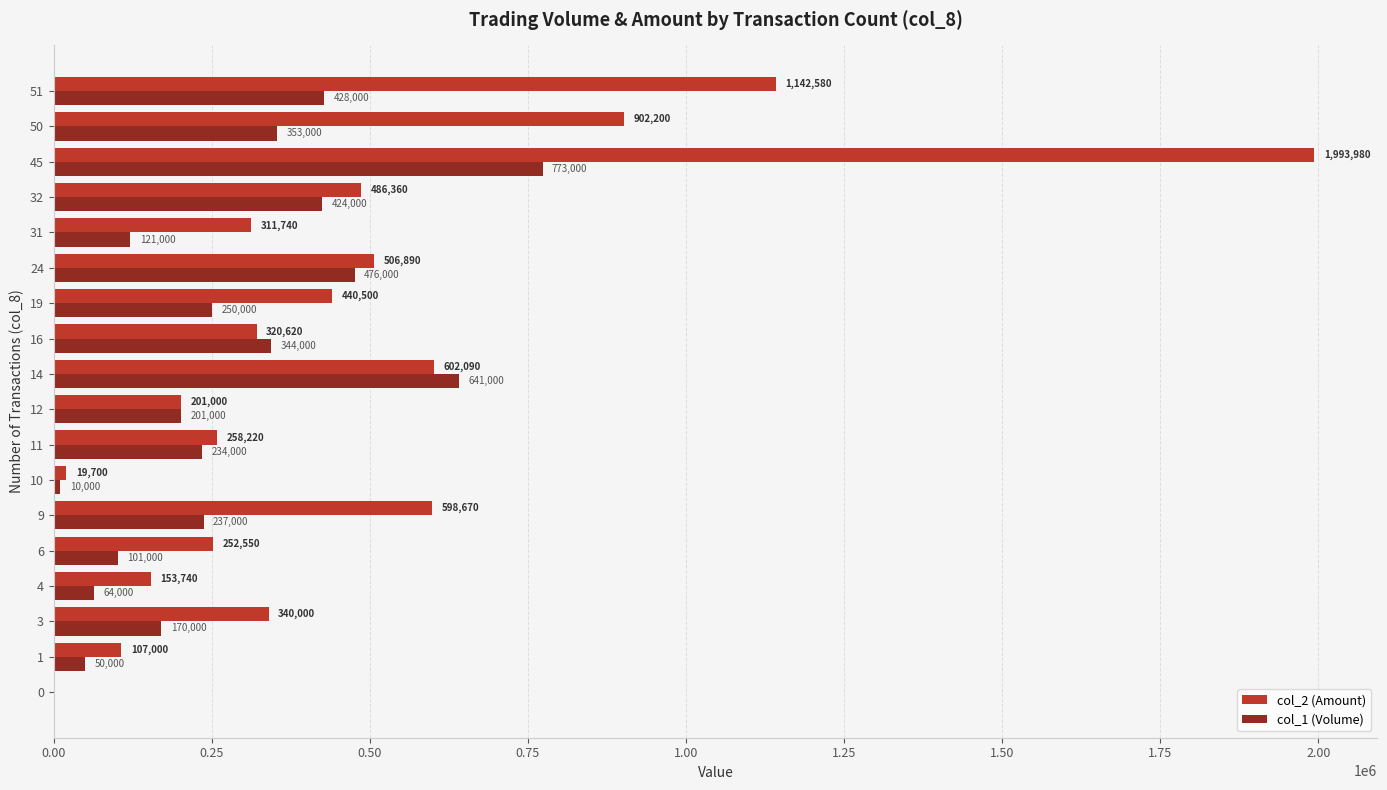

Is it true that col_2 (Amount) equals 737293 at 11?

False